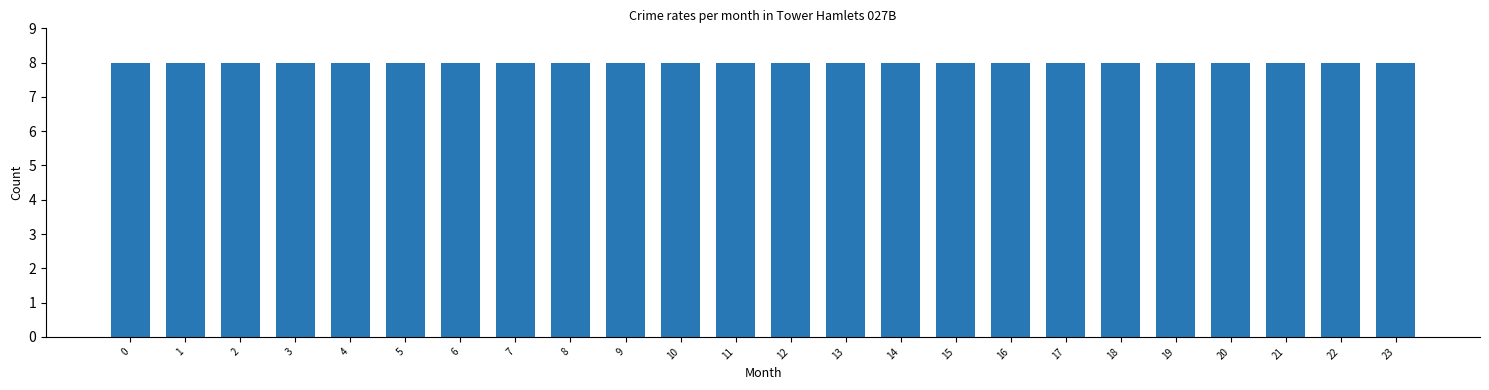

Rank the categories by col_0 value from highest to lowest.

23, 22, 21, 20, 19, 18, 17, 16, 15, 14, 13, 12, 11, 10, 9, 8, 7, 6, 5, 4, 3, 2, 1, 0